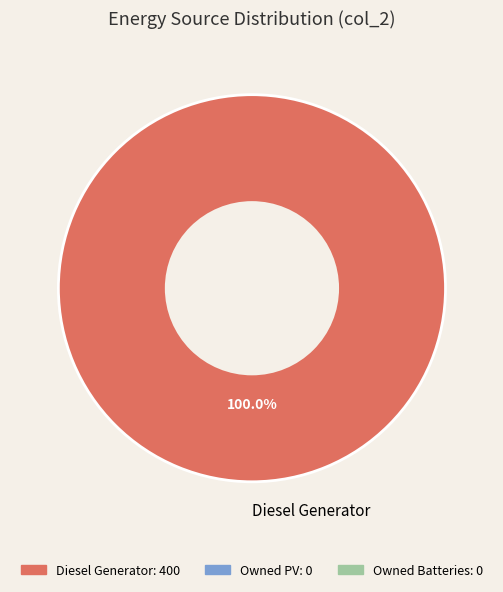

Is there any slice that represents more than half of the pie?

Yes